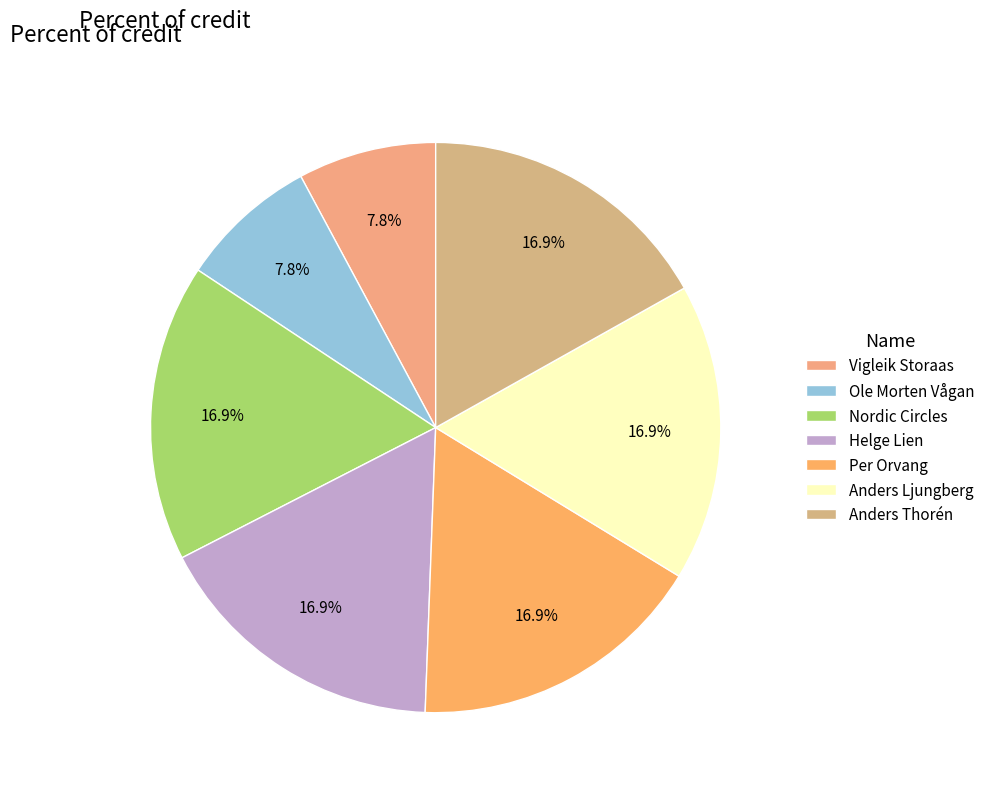

Count the number of slices in the pie.

7